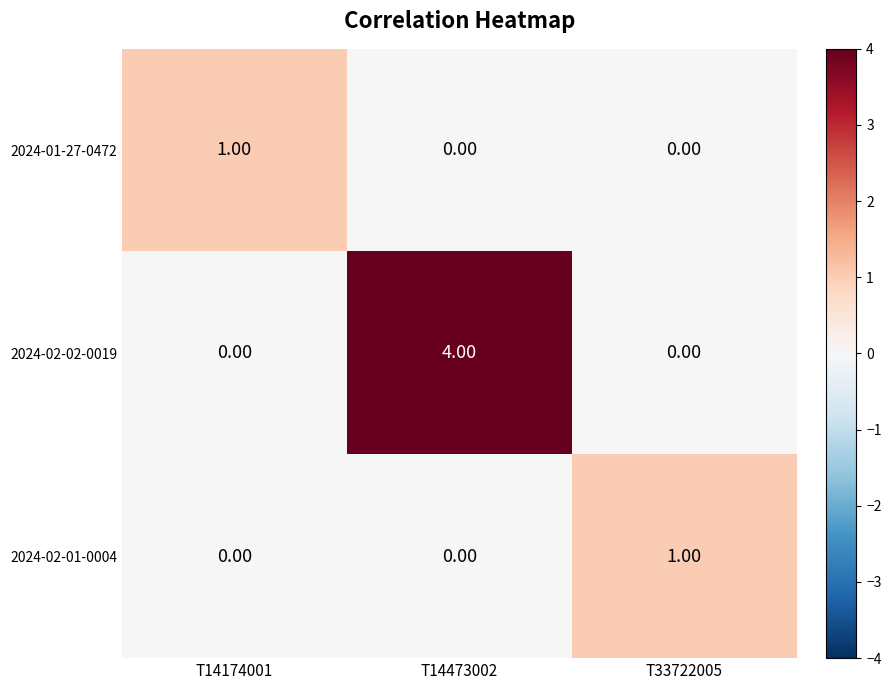

Which series has the widest spread of values?

2024-02-02-0019